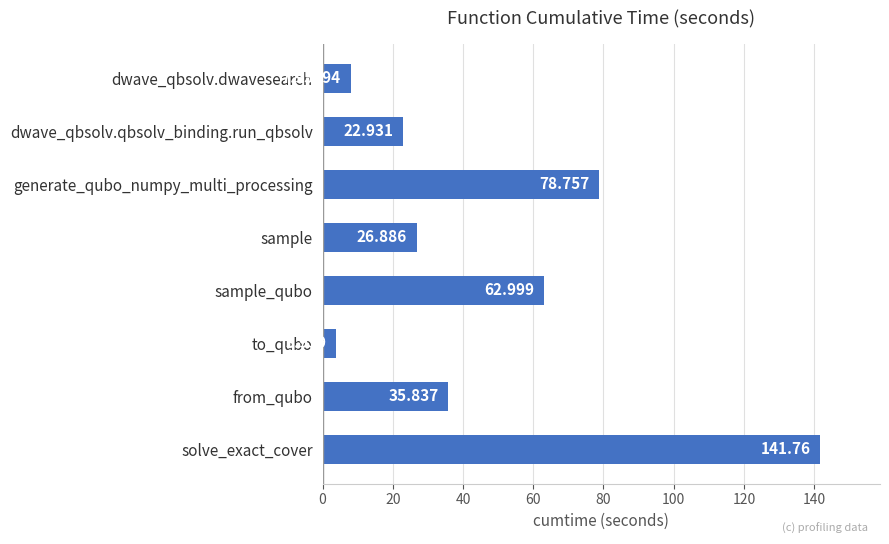

Where is the data nearest to the value 72?

generate_qubo_numpy_multi_processing